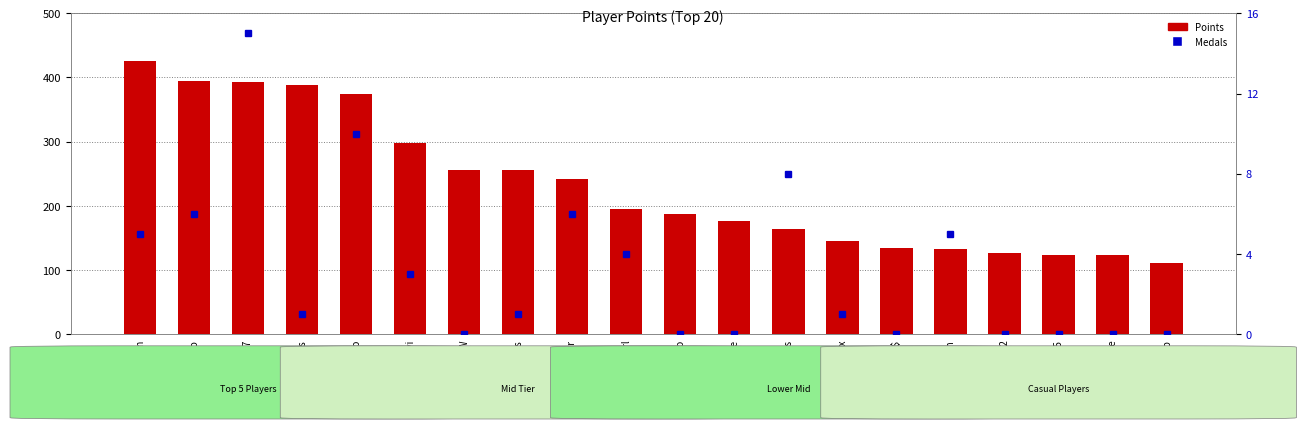

How many values in Medals are above zero?

12